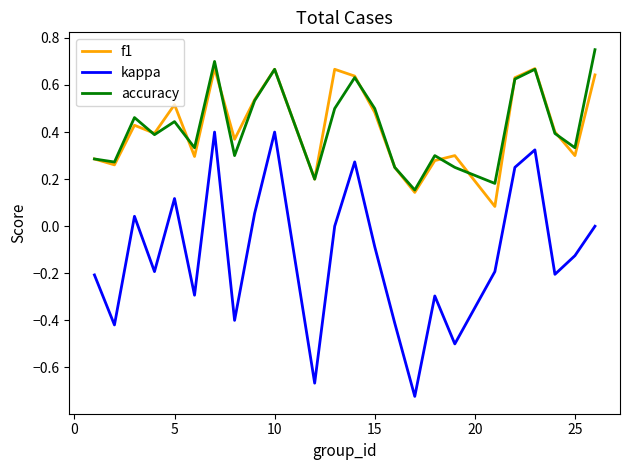

True or false: kappa and accuracy cross at least once.

False